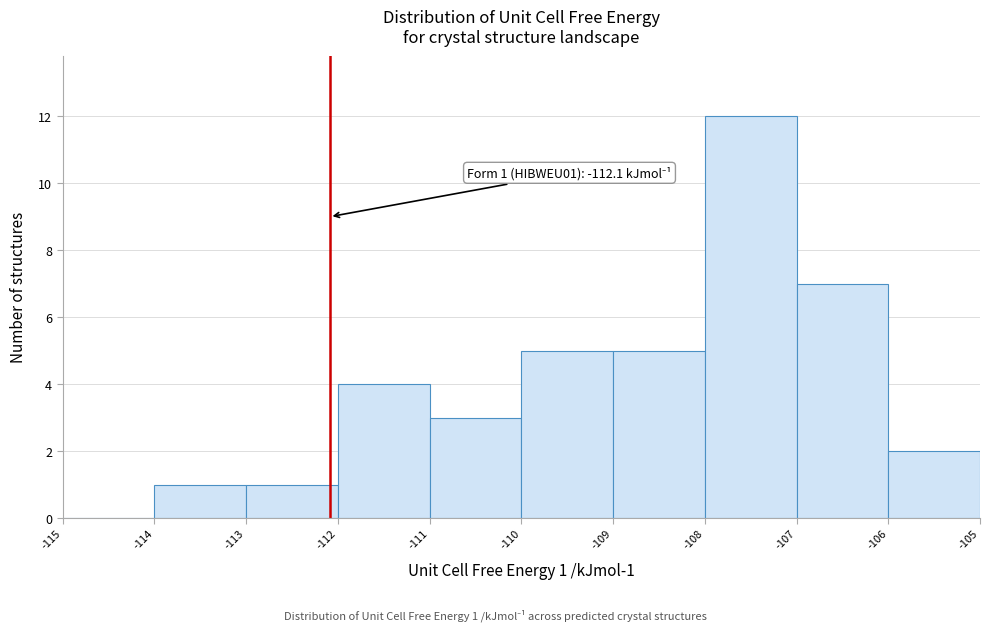

Which range on the x-axis has the tallest bar?

-108 to -107